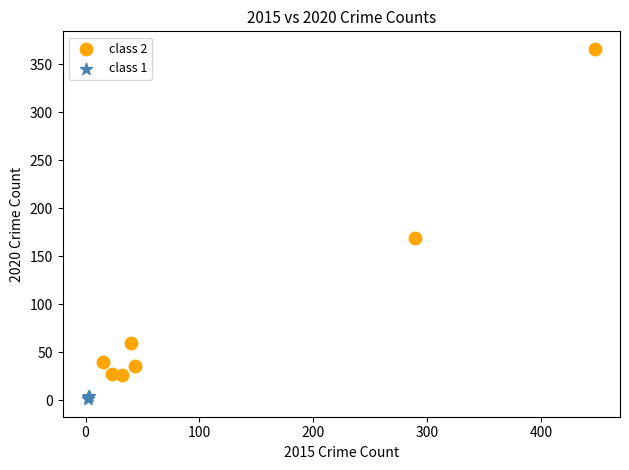

What are all the series names shown in the legend?

class 2, class 1